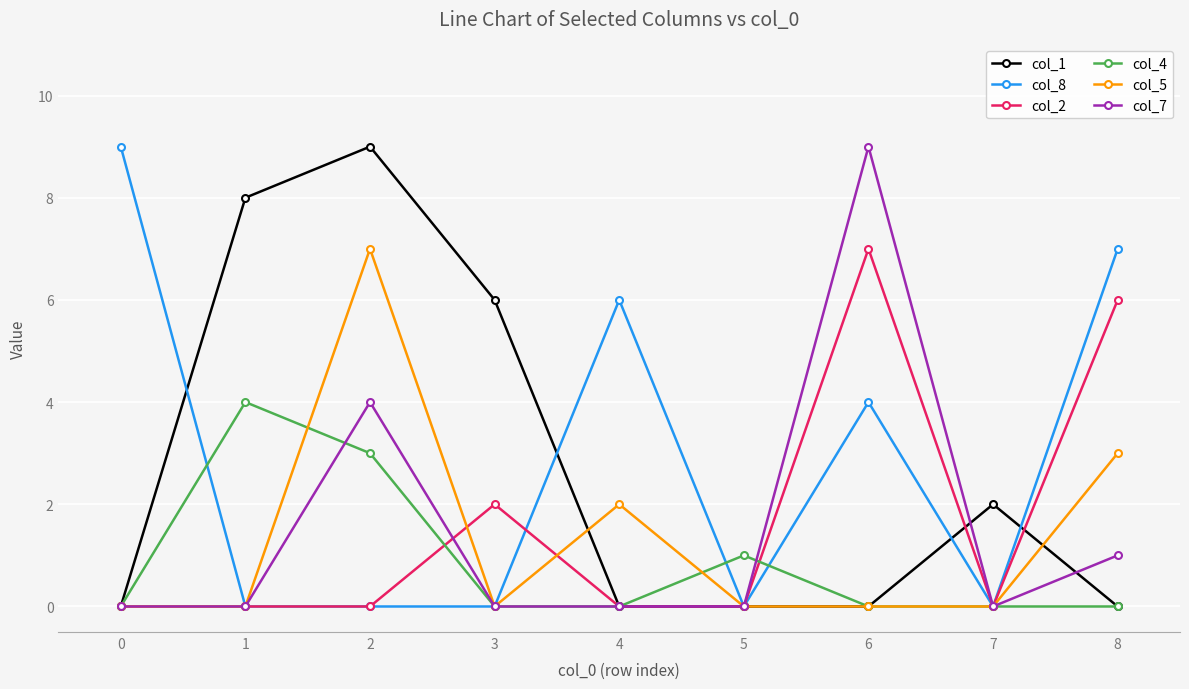

Is it true that col_7 equals 7 at 2?

False